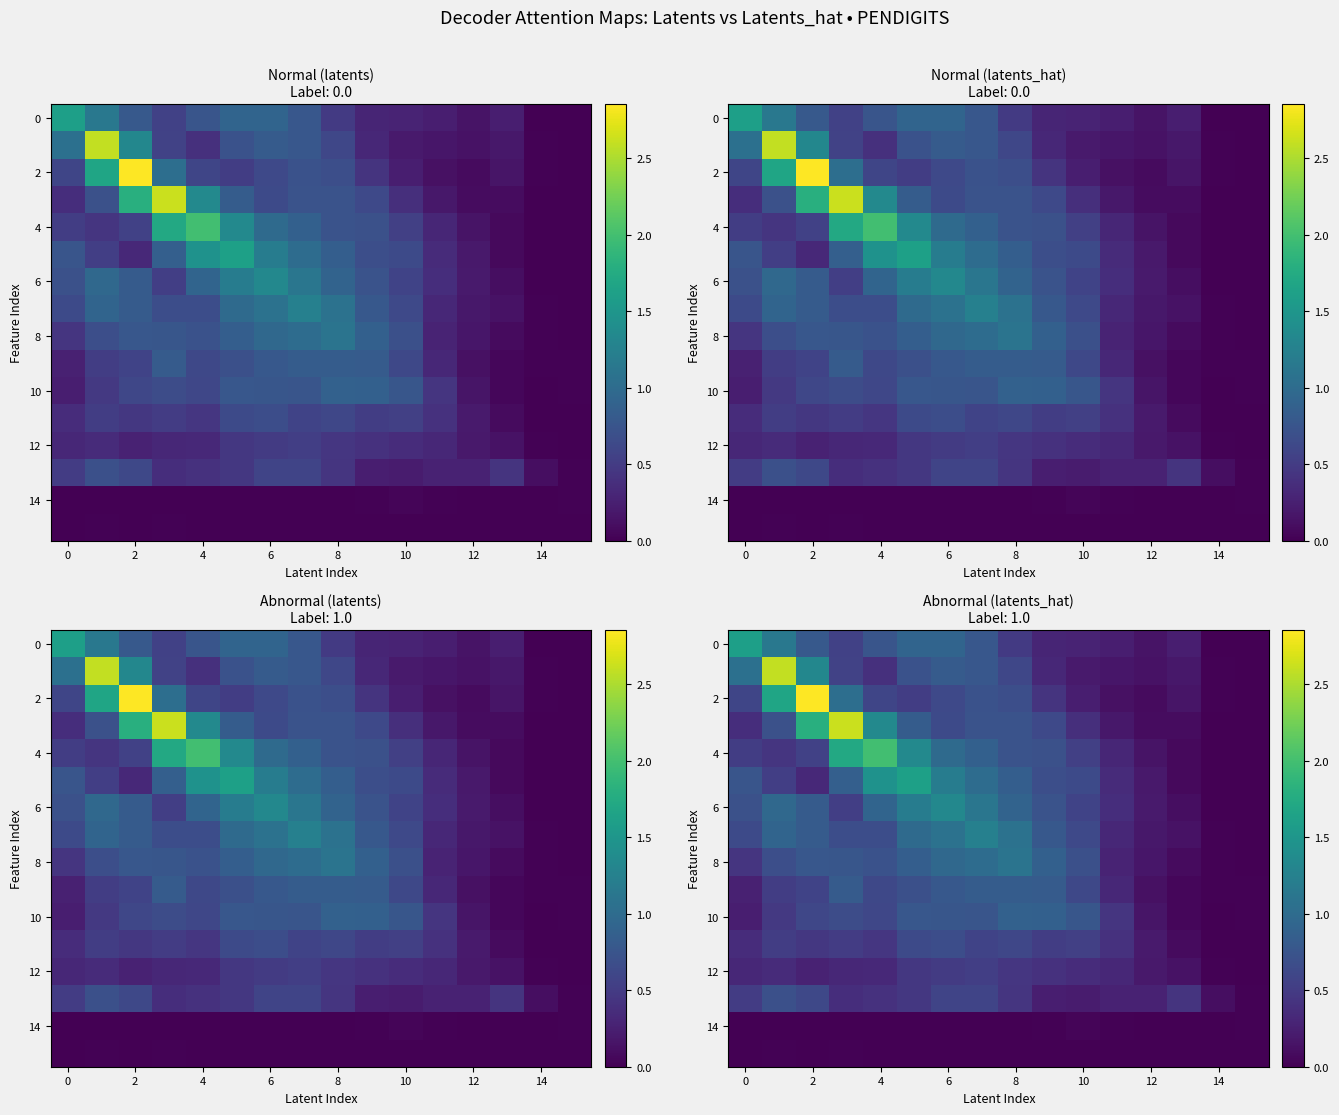

Which series has the widest spread of values?

2